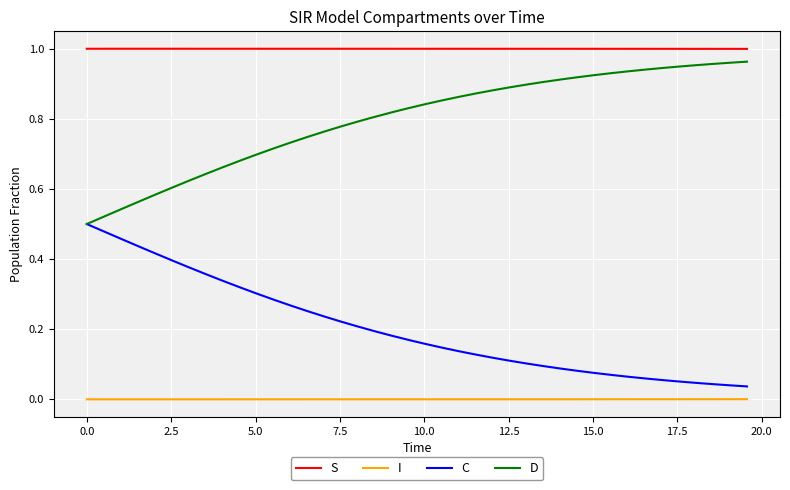

Which series has the largest total across all categories?

S